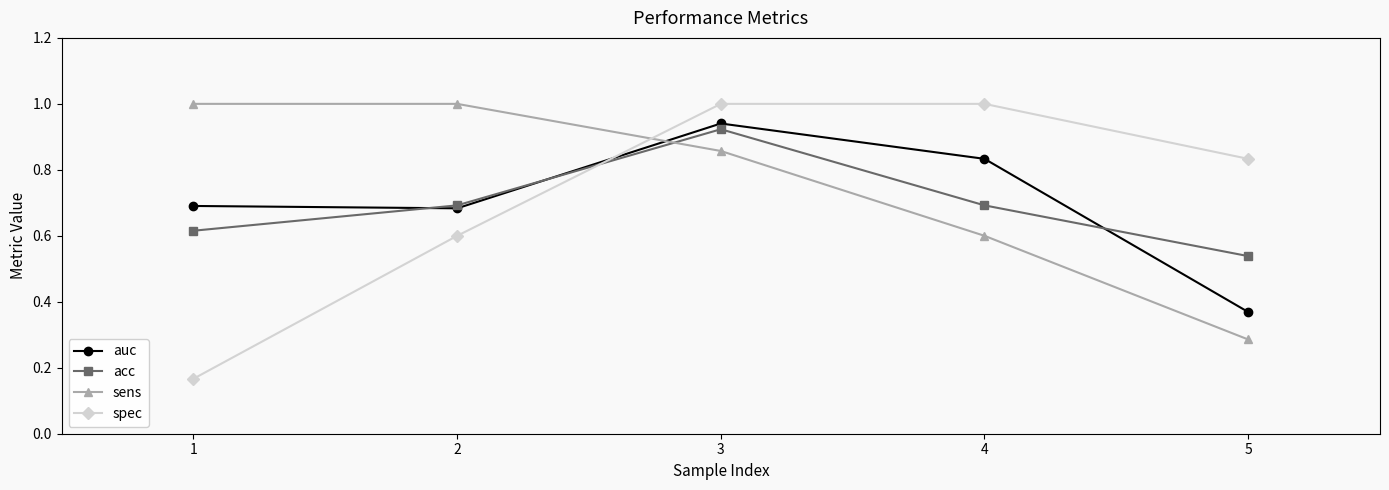

Count the spec values in the range 0 to 1.

5